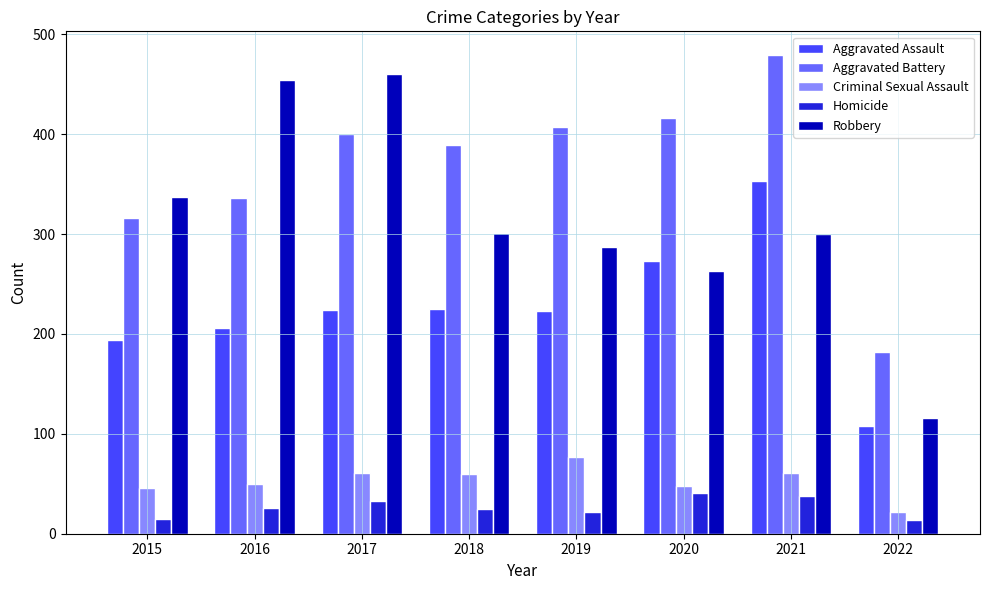

Count the number of categories in the chart.

8